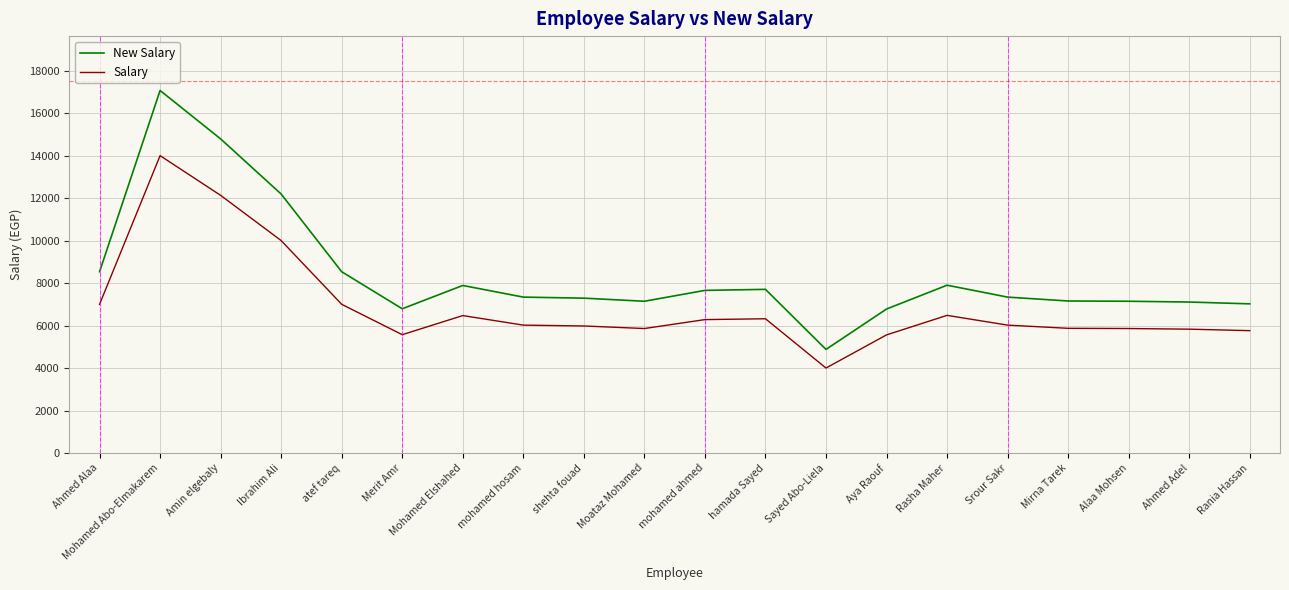

Which series has the widest spread of values?

New Salary